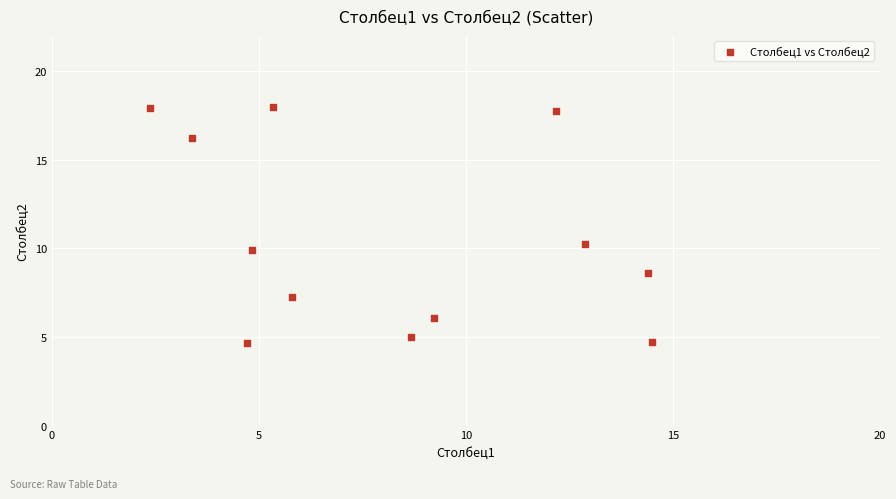

What is the range of X values (max minus min)?

12.1